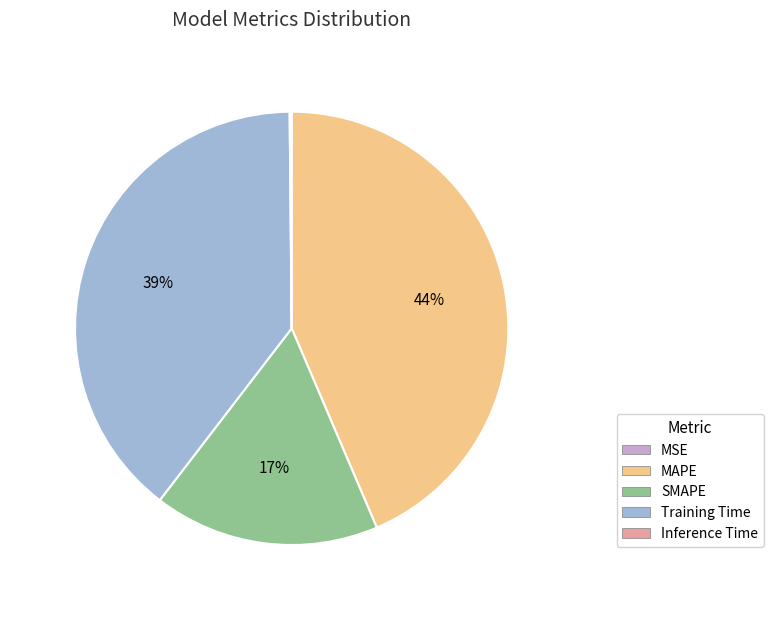

To the nearest percent, what portion does MAPE represent?

44%